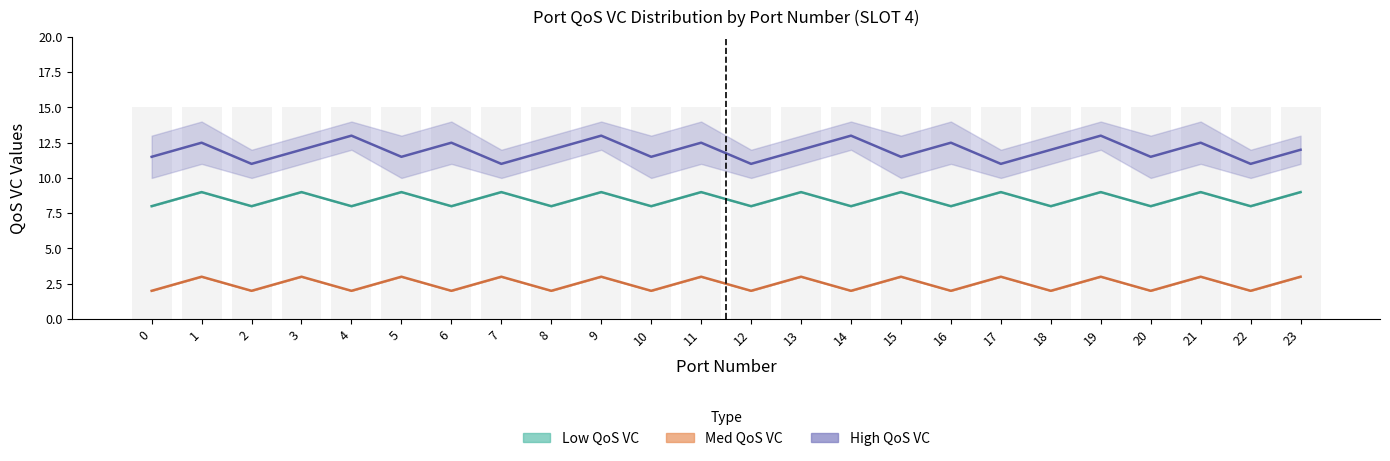

What is the minimum value shown in the chart?

2